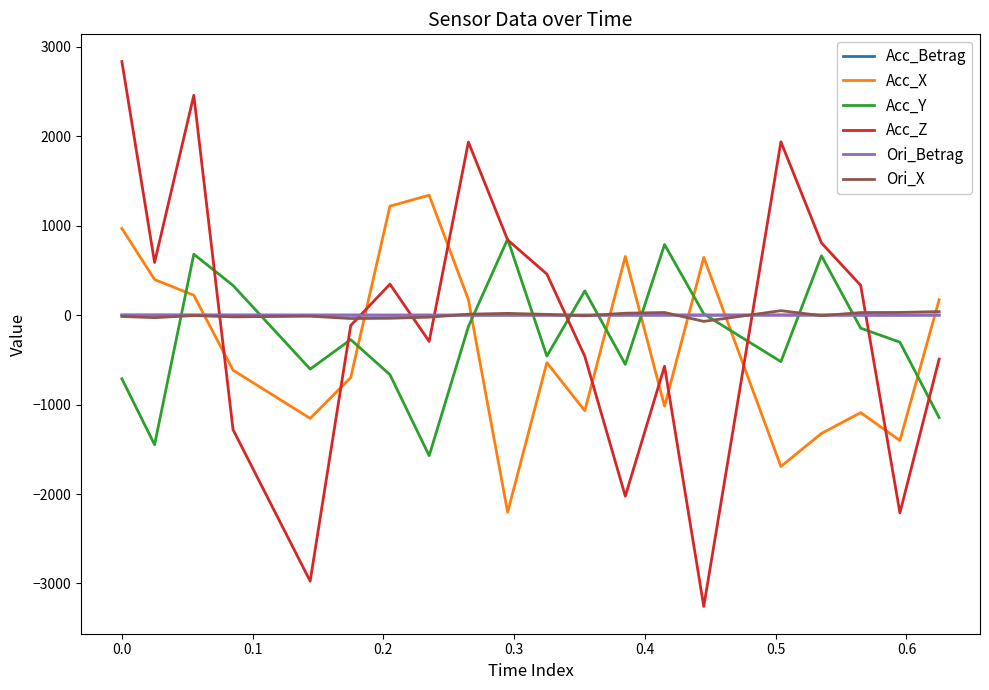

Which series has the largest range (max minus min)?

Acc_Z